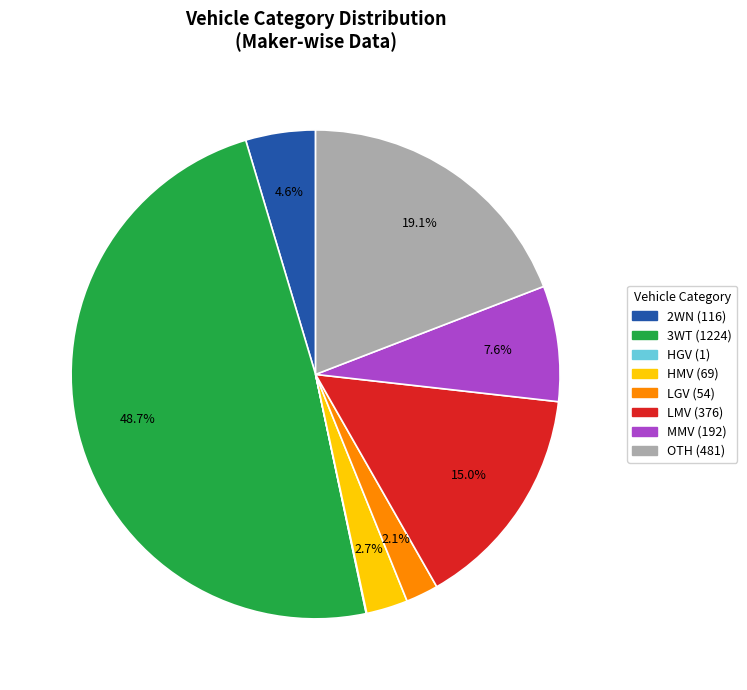

Which category has the biggest portion of the pie?

3WT